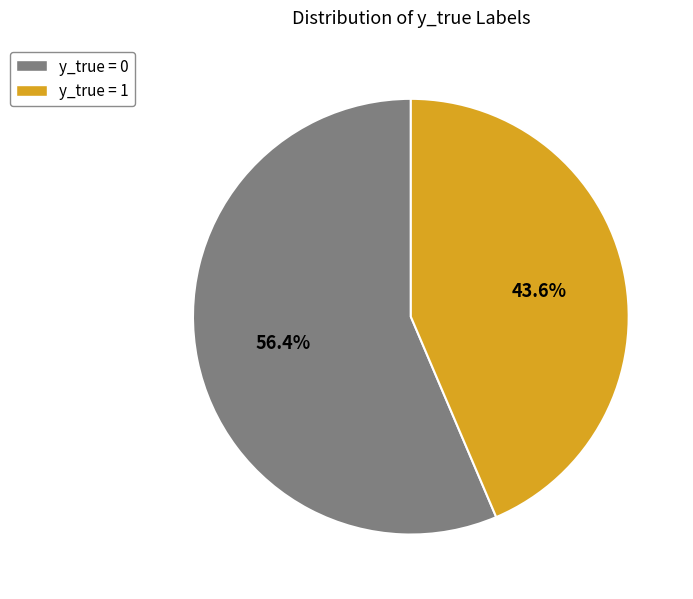

Approximately how many times larger is the value at y_true = 0 compared to y_true = 1?

1.3